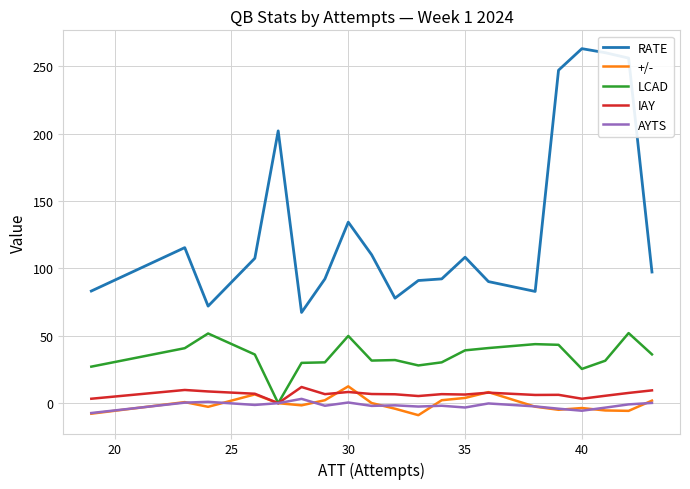

Which series has the largest total across all categories?

RATE